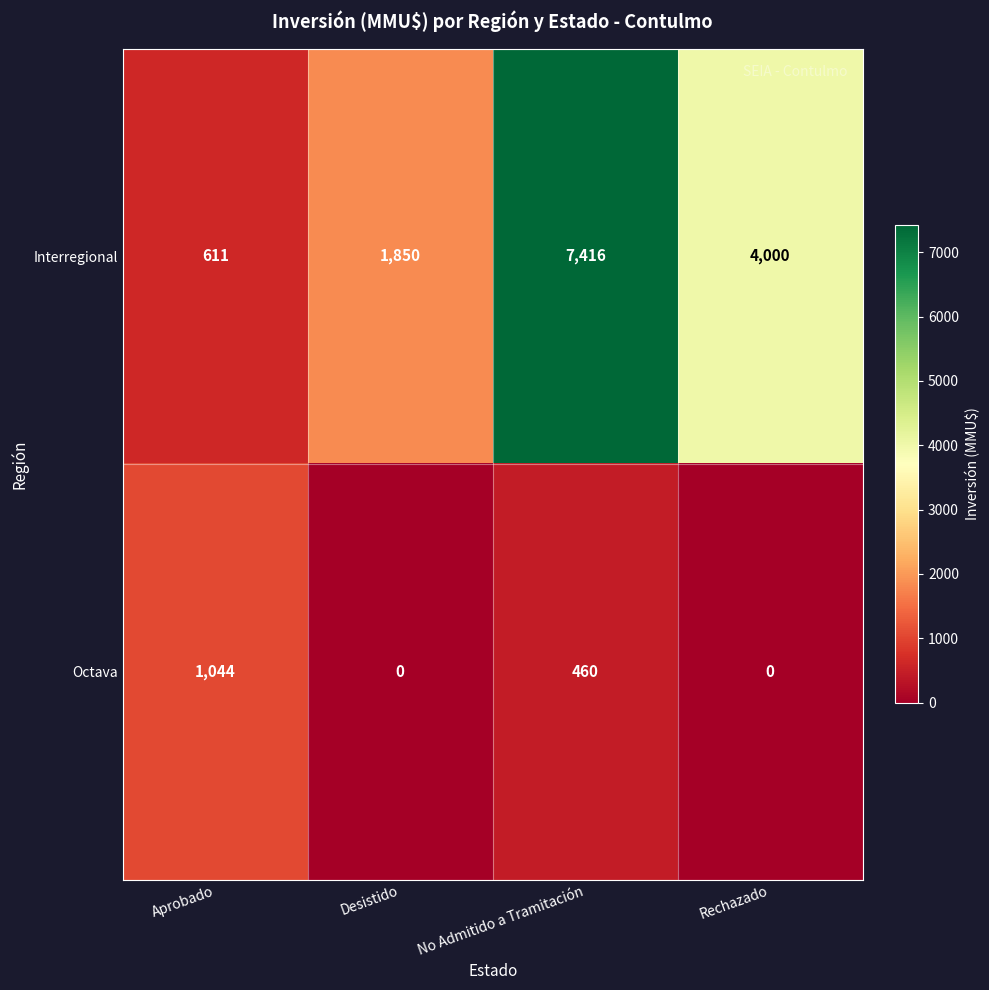

What is the spread (max minus min) of values at Aprobado?

433